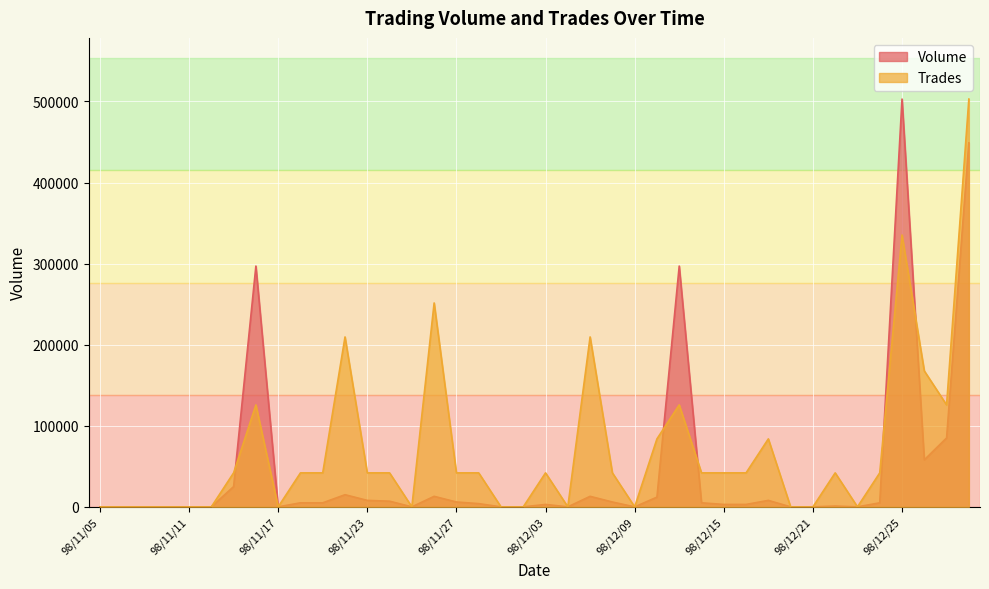

What is the average value of the Volume series?

45900.0